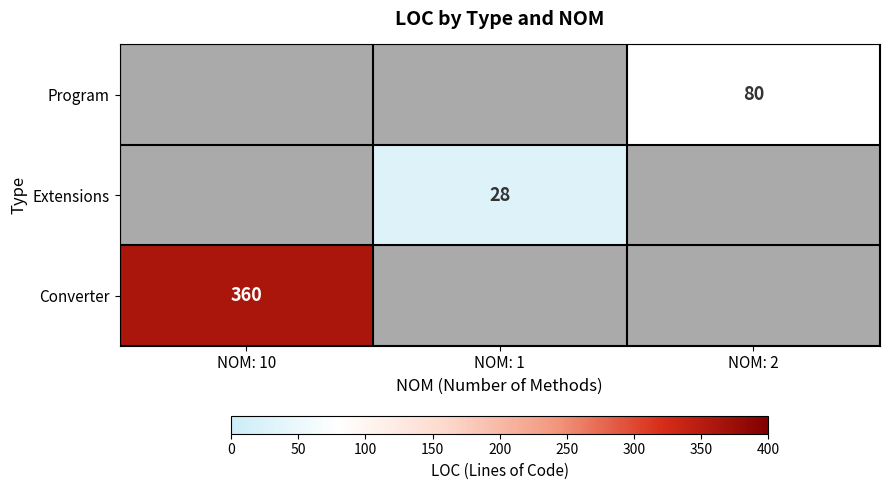

Is the value of Converter at NOM: 10 greater than the value of Program at NOM: 2?

Yes